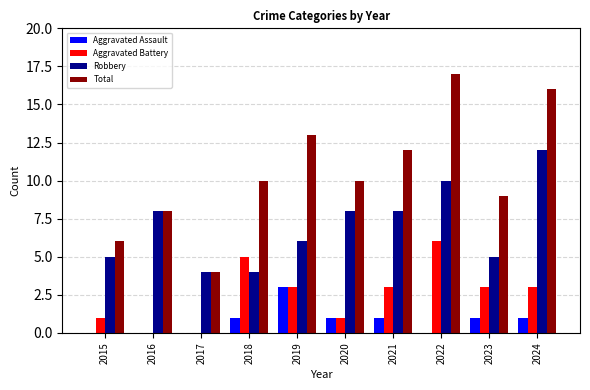

Which series changed the most between 2018 and 2024?

Robbery